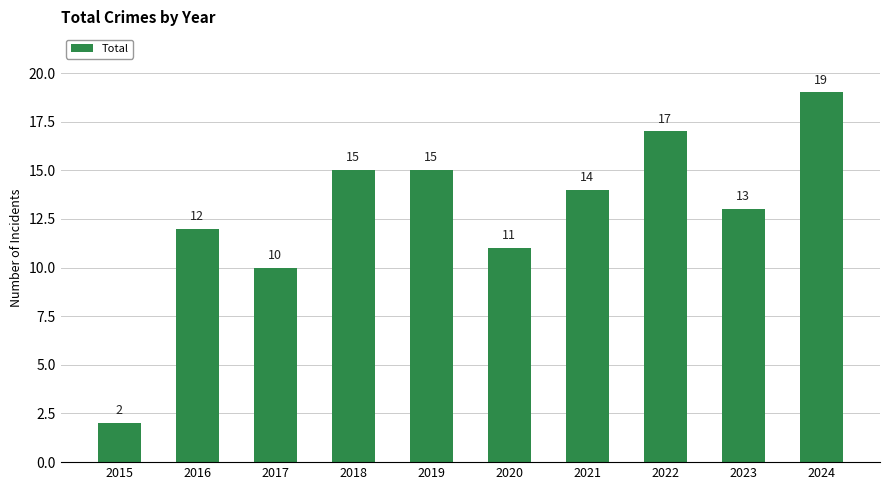

Where is the data nearest to the value 10?

2017